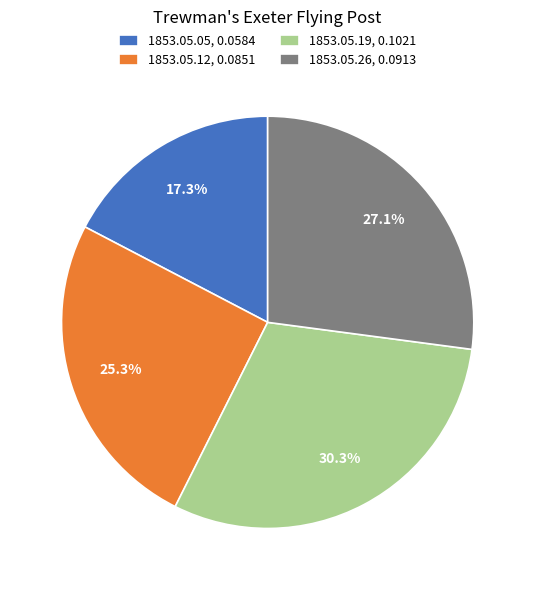

Which category has the biggest portion of the pie?

1853.05.19